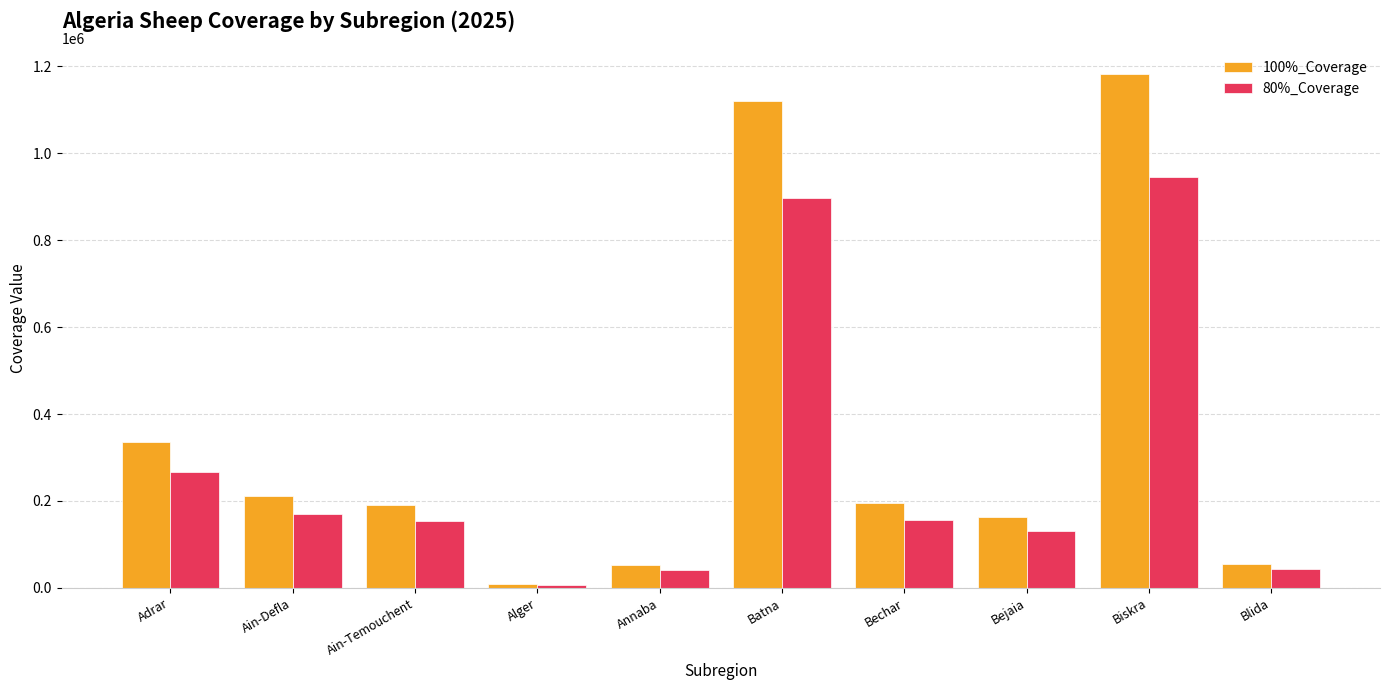

Which series has the widest spread of values?

100%_Coverage